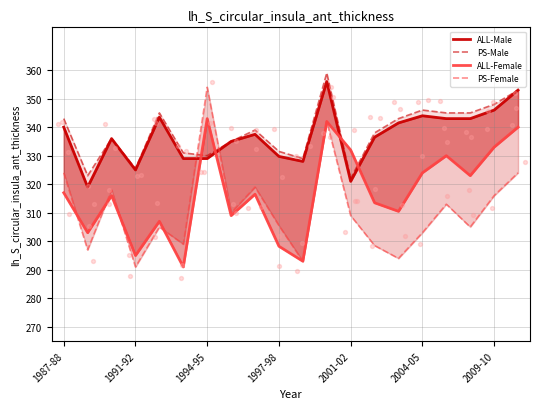

Which series has the largest total across all categories?

PS-Male